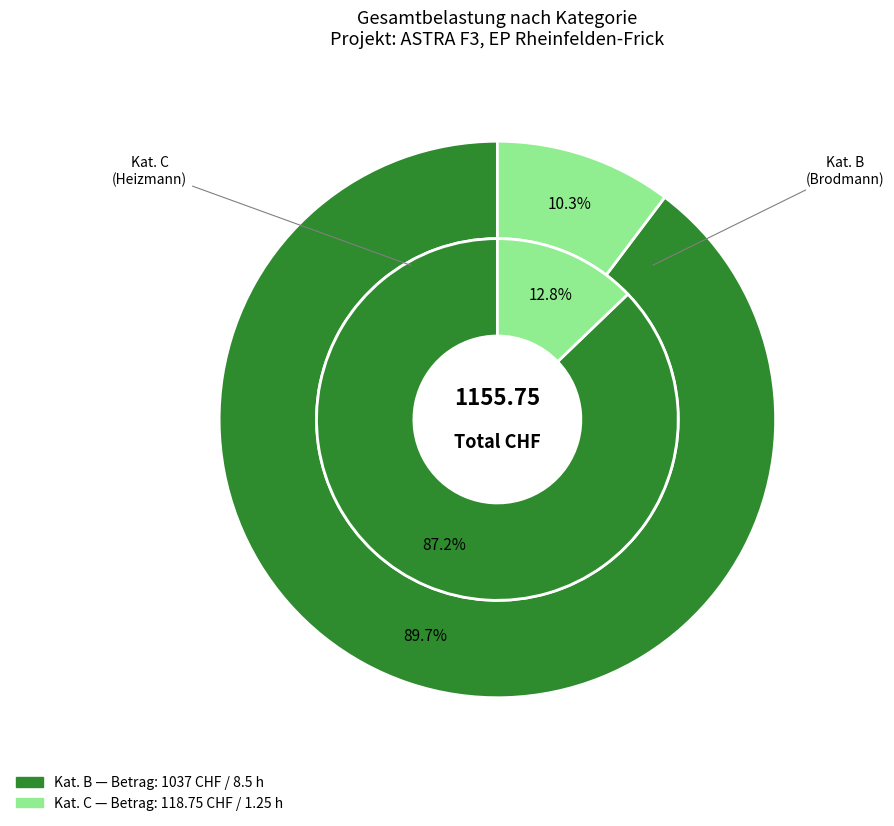

To the nearest percent, what portion does C represent?

10%